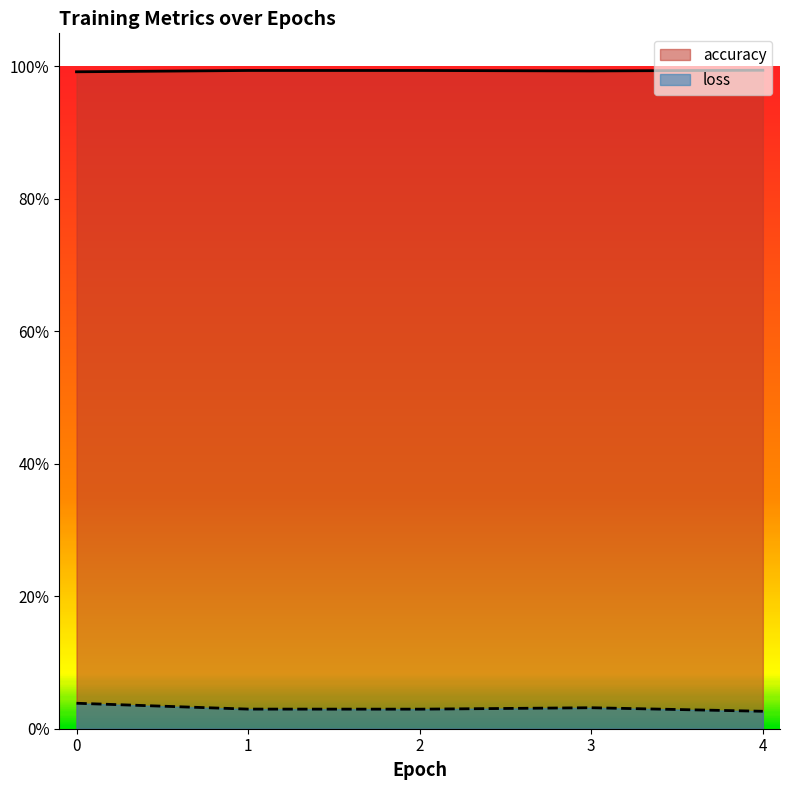

How many interior local peaks does the loss series have?

1